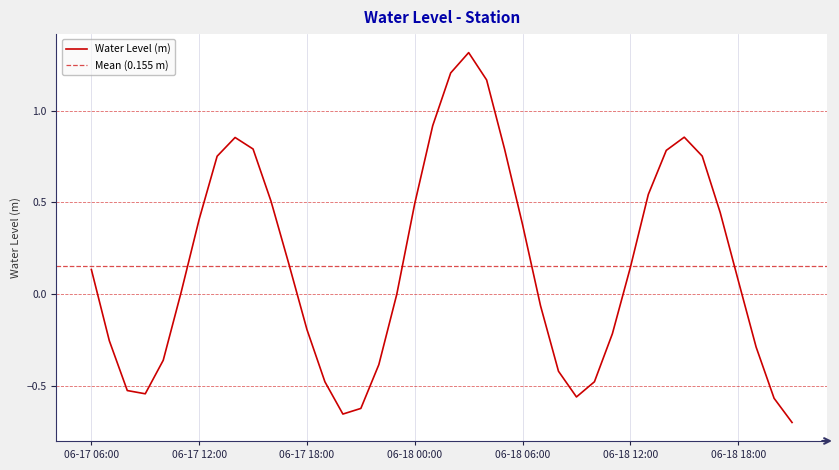

What is the average value?

0.2